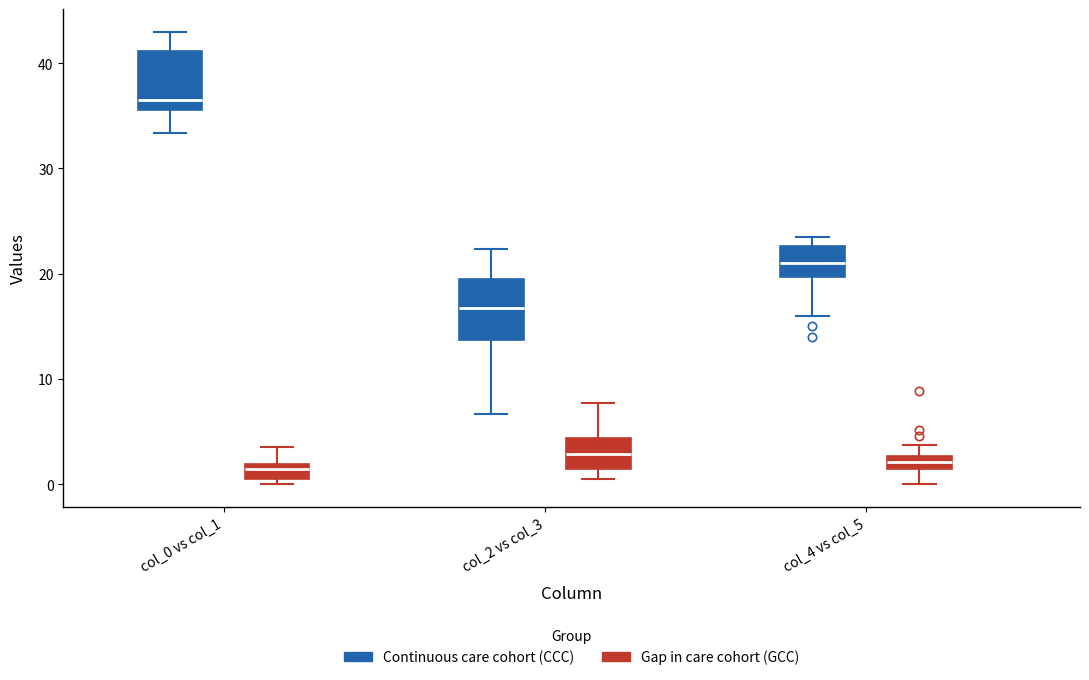

Where is the upper edge of the box for col_2 vs col_3 (Gap in care cohort (GCC)) on the y-axis? The values are not printed on the chart, so give them approximately, as read against the axis.

4